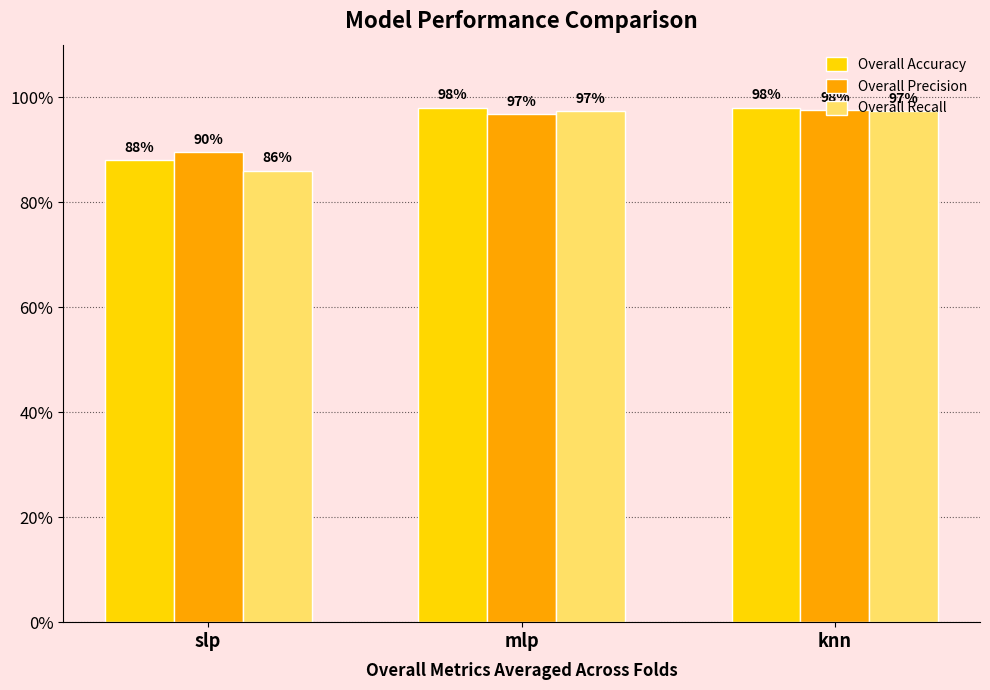

Is the value of Overall Precision at knn greater than the value of Overall Accuracy at slp?

Yes